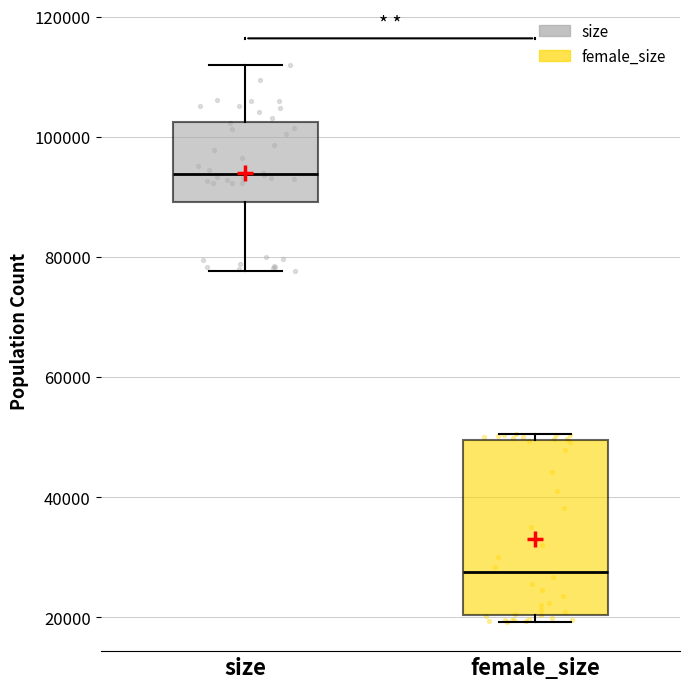

Where is the lower edge of the box for size on the y-axis? The values are not printed on the chart, so give them approximately, as read against the axis.

90000